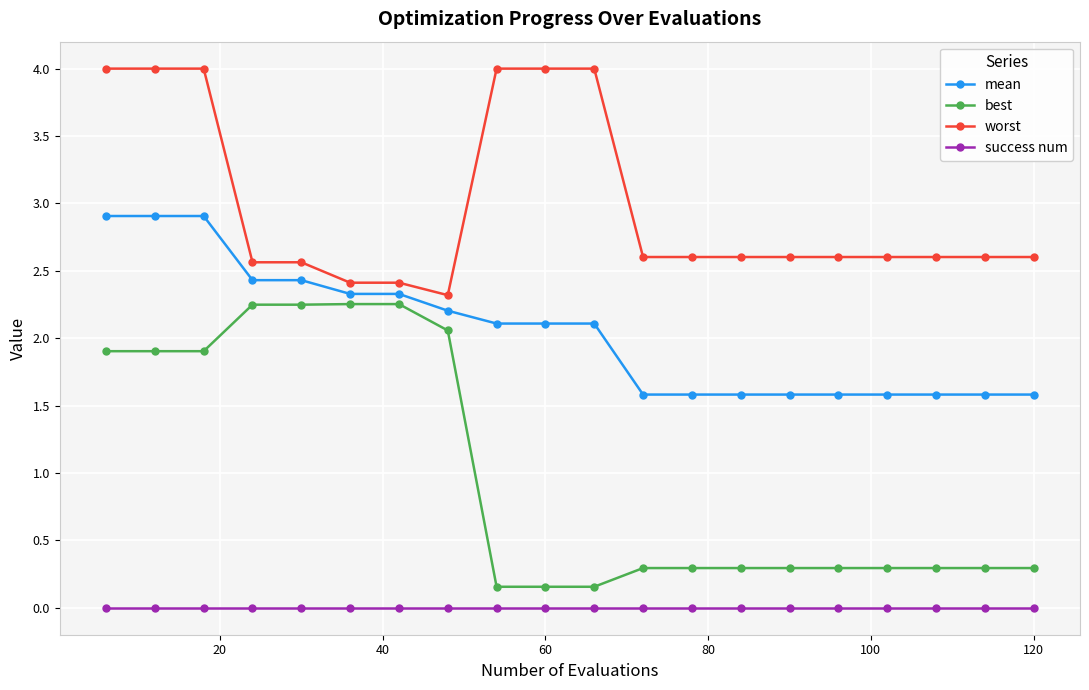

What are all the series names shown in the legend?

mean, best, worst, success num